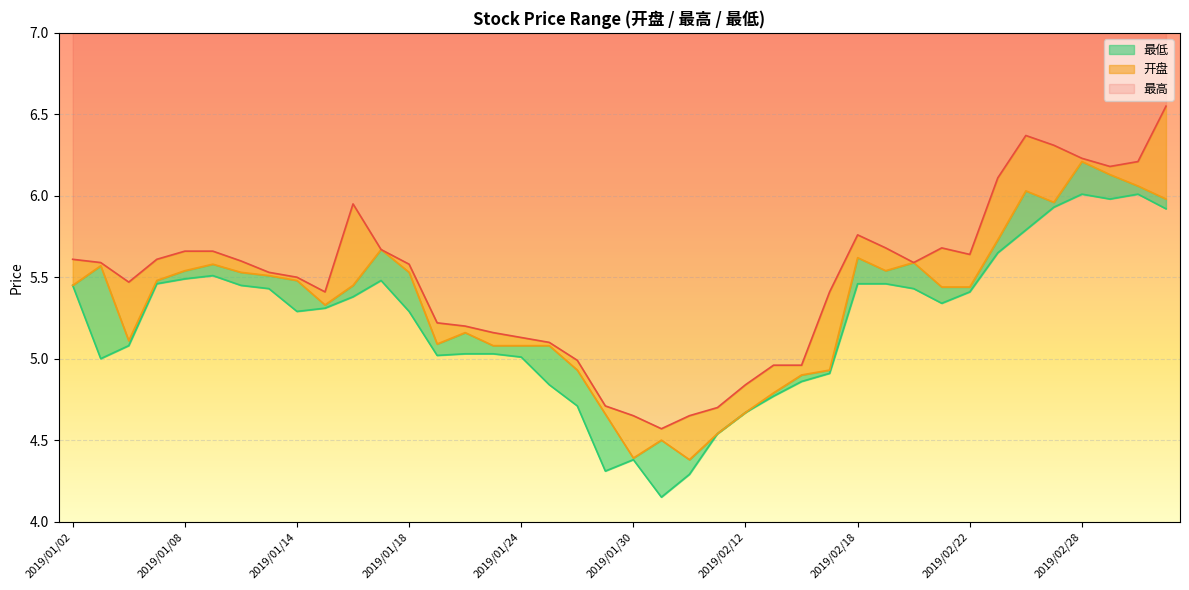

How many data points in 最高 are above 5?

31